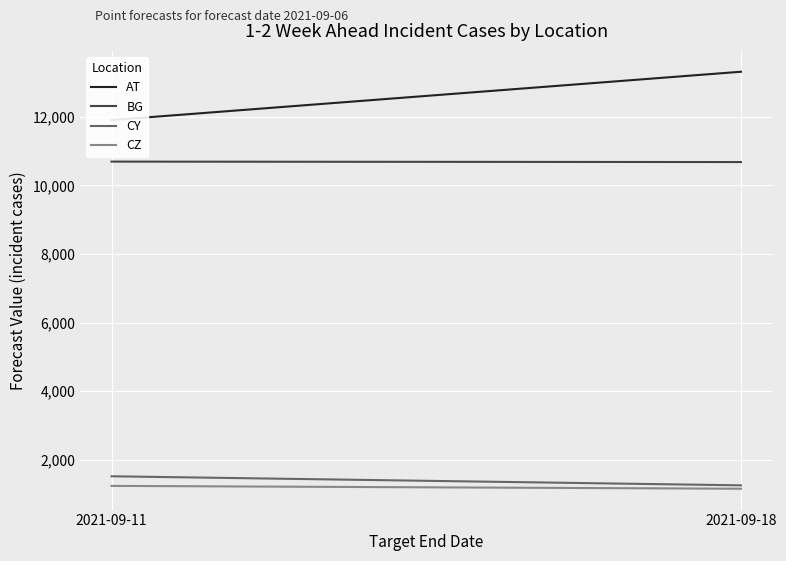

At which label does BG reach its minimum?

2021-09-18